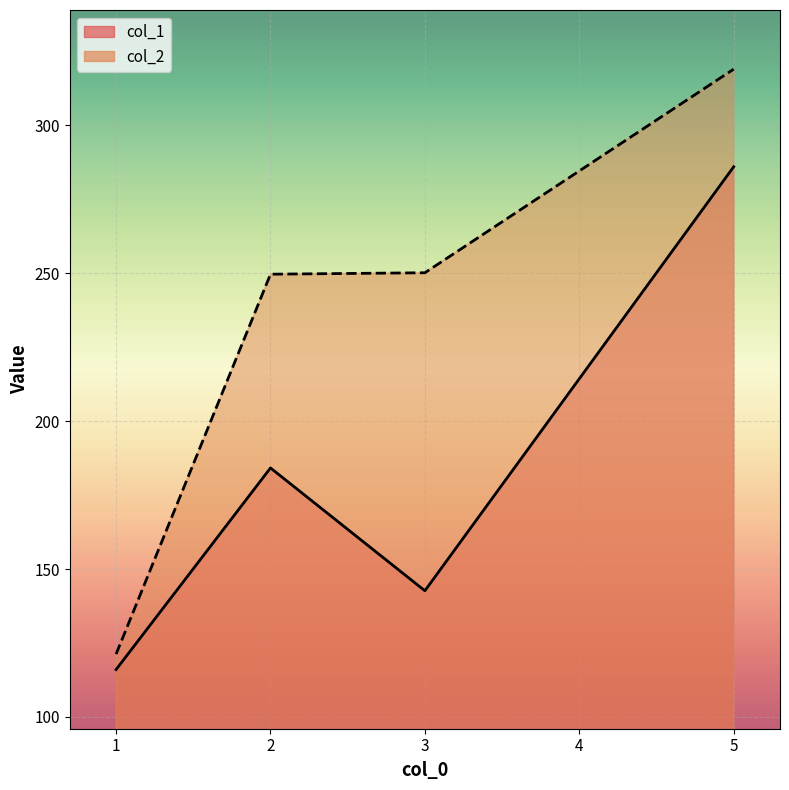

What is the average value of the col_1 series?

182.2